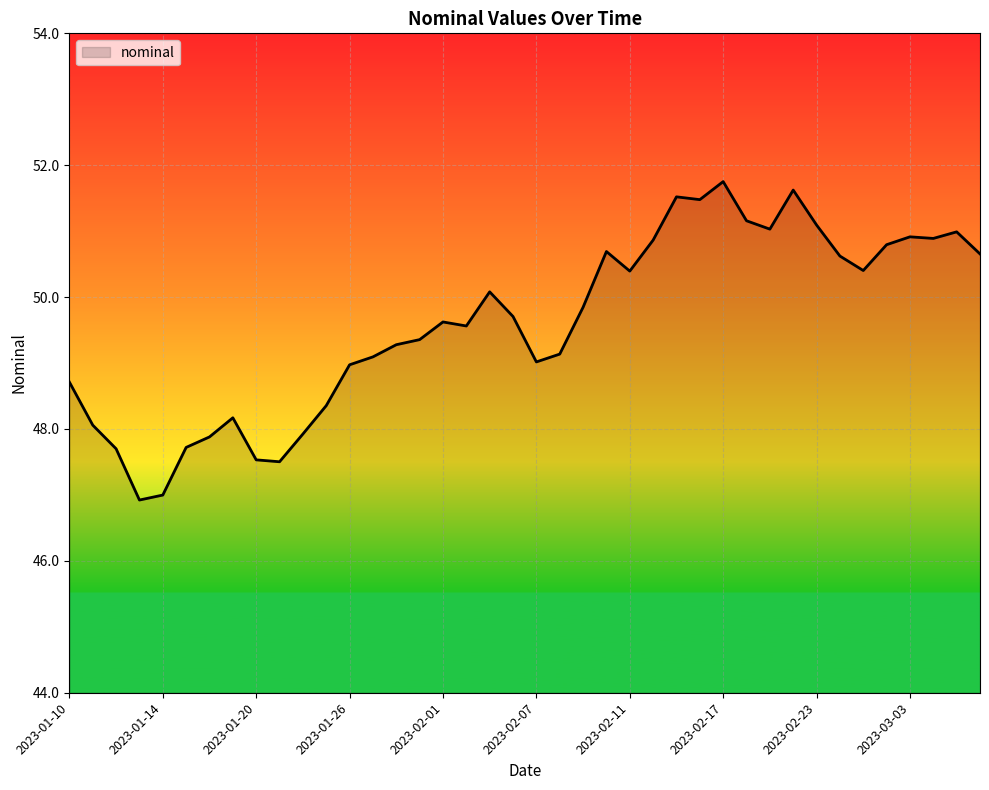

What is the difference between the maximum and minimum values?

4.8